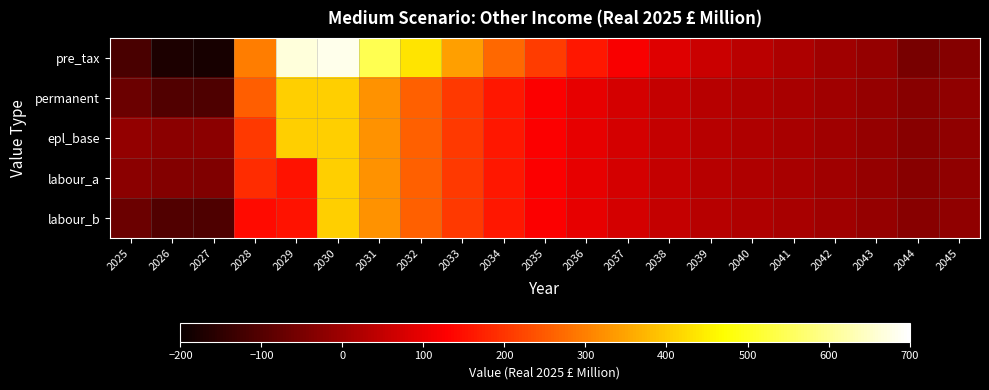

Which series has the largest total across all categories?

pre_tax